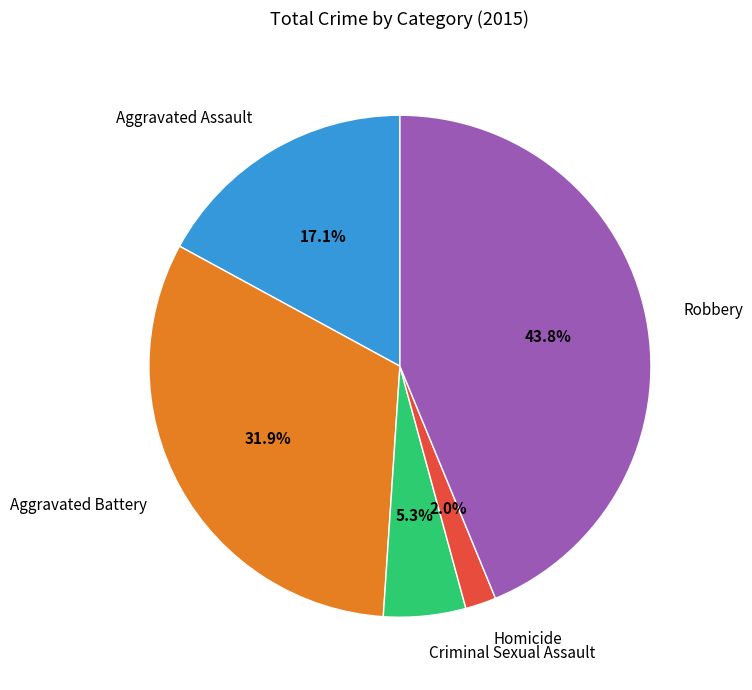

Combined, what portion of the pie is Robbery and Criminal Sexual Assault?

49.1%